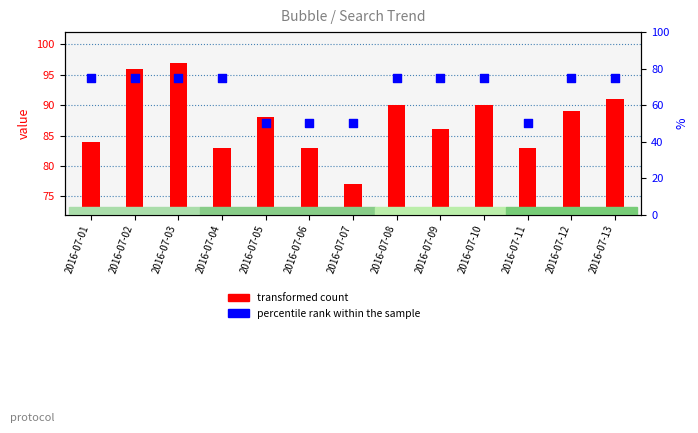

At how many categories does at least one series exceed 69?

13